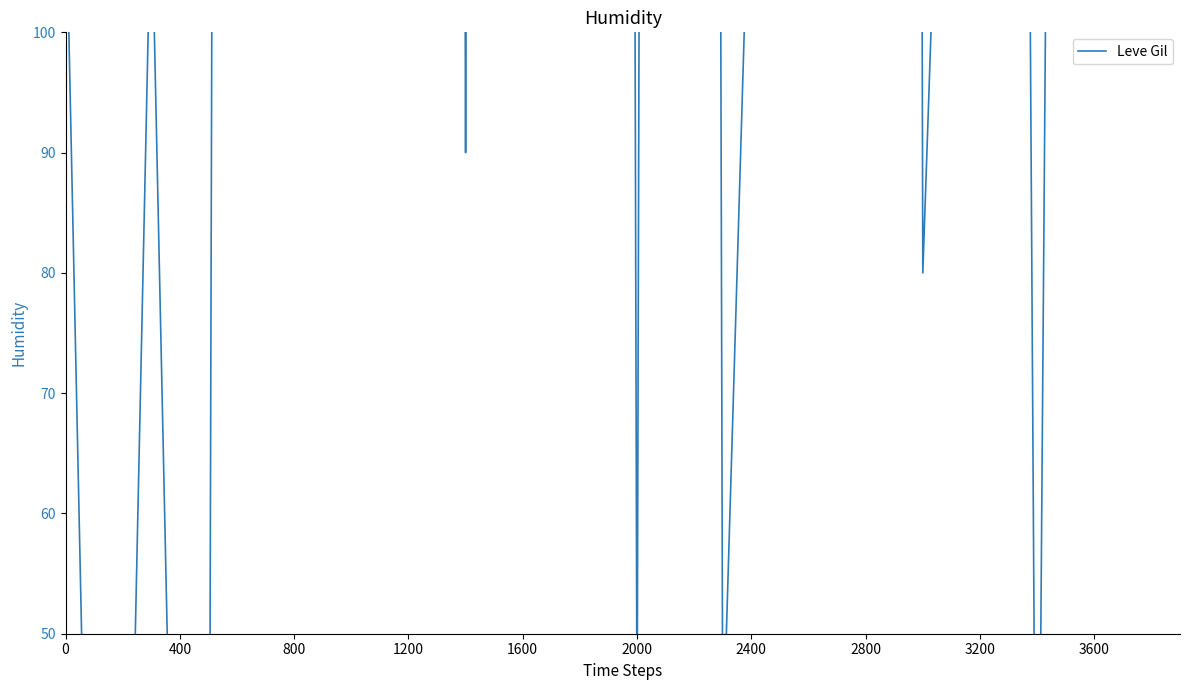

The value at 39 is 413. True or false?

False